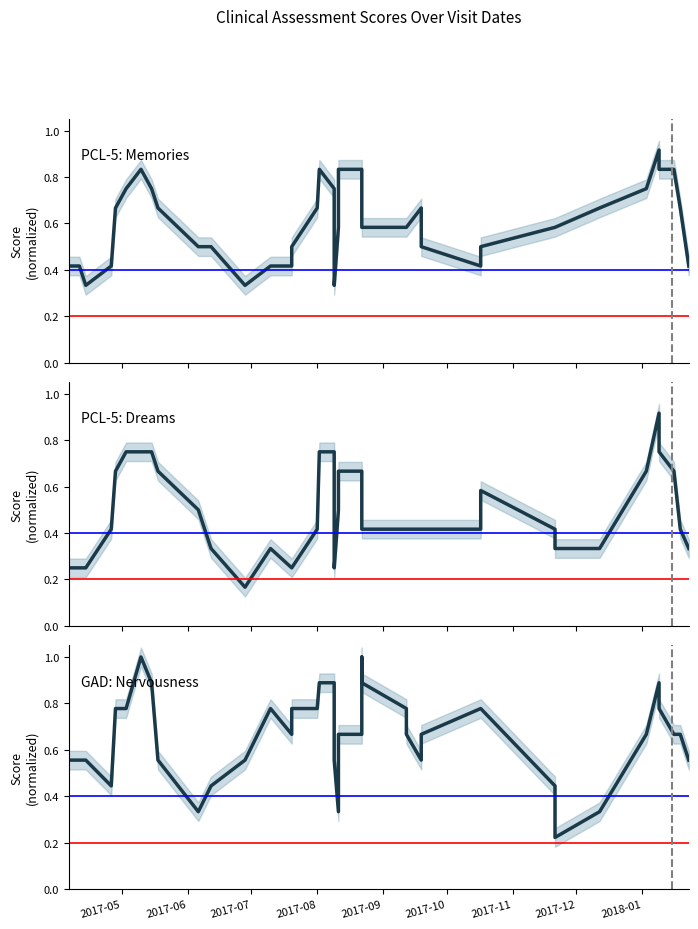

Reading left to right, what are all the values shown in this chart?

PCL-5: Memories: 0.4	0.4	0.3	0.4	0.7	0.8	0.8	0.7	0.7	0.5	0.5	0.3	0.4	0.4	0.5	0.7	0.8	0.8	0.4	0.3	0.6	0.8	0.8	0.8	0.6	0.6	0.6	0.7	0.5	0.4	0.5	0.6	0.6	0.7	0.8	0.9	0.8	0.8	0.7	0.4
PCL-5: Dreams: 0.2	0.2	0.2	0.4	0.7	0.8	0.7	0.8	0.7	0.5	0.3	0.2	0.3	0.2	0.2	0.4	0.8	0.8	0.4	0.2	0.5	0.7	0.7	0.5	0.4	0.4	0.4	0.4	0.4	0.4	0.6	0.4	0.3	0.3	0.7	0.9	0.8	0.7	0.4	0.3
GAD: Nervousness: 0.6	0.6	0.6	0.4	0.8	0.8	1.0	0.9	0.6	0.3	0.4	0.6	0.8	0.7	0.8	0.8	0.9	0.9	0.6	0.6	0.3	0.7	0.7	1.0	0.9	0.8	0.7	0.6	0.7	0.8	0.8	0.4	0.2	0.3	0.7	0.9	0.8	0.7	0.7	0.6